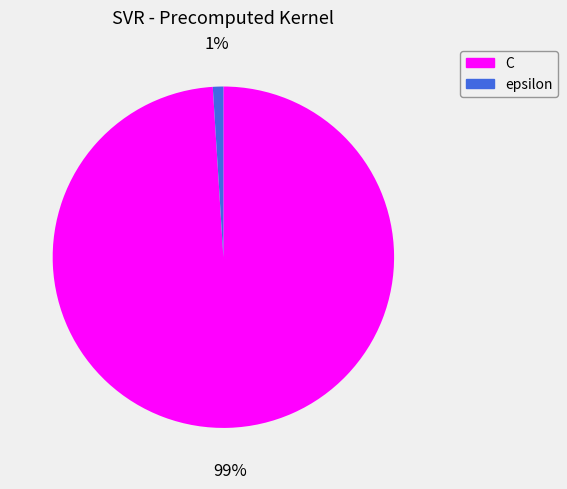

Does epsilon account for over 50% of the chart?

No